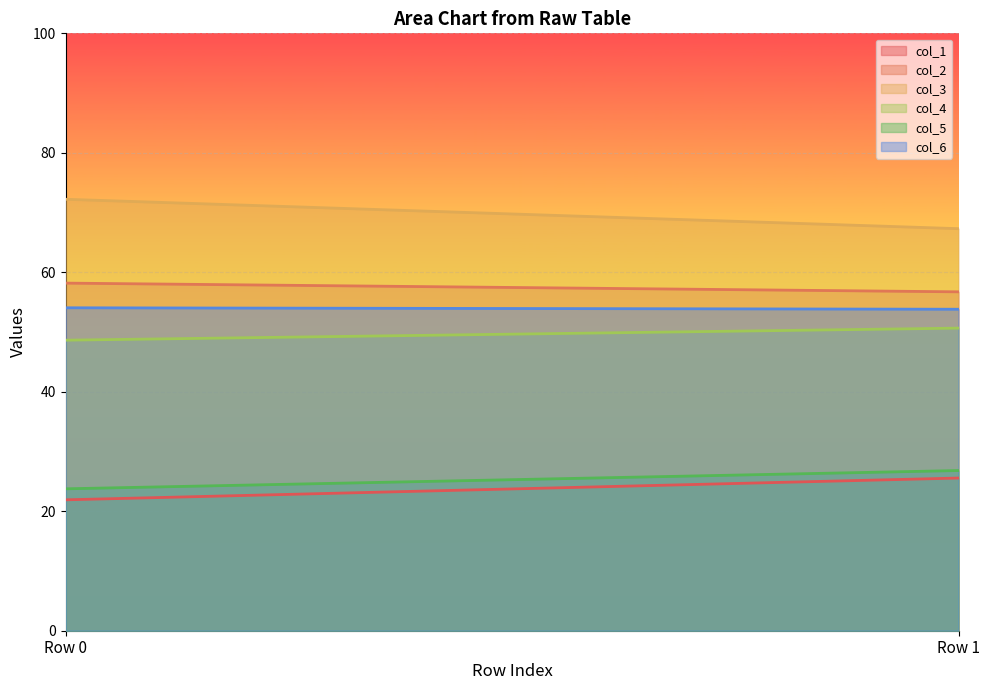

Which series has the largest total across all categories?

col_3